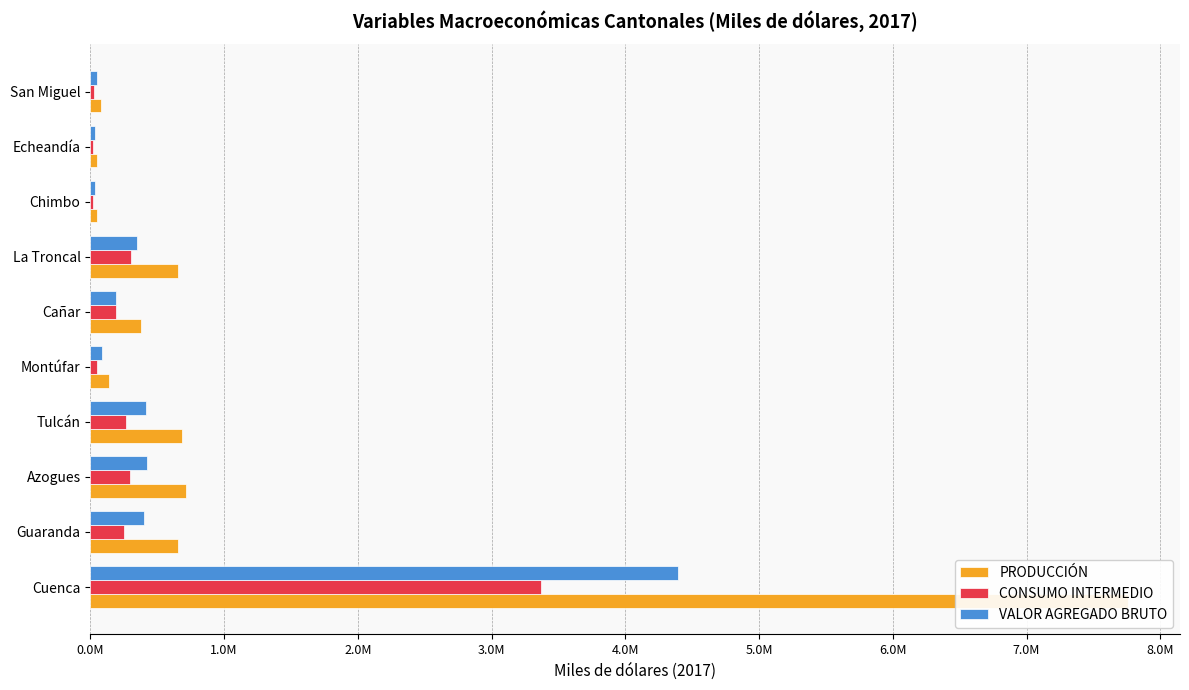

True or false: CONSUMO INTERMEDIO has a value of 1460933.0 at Cuenca.

False